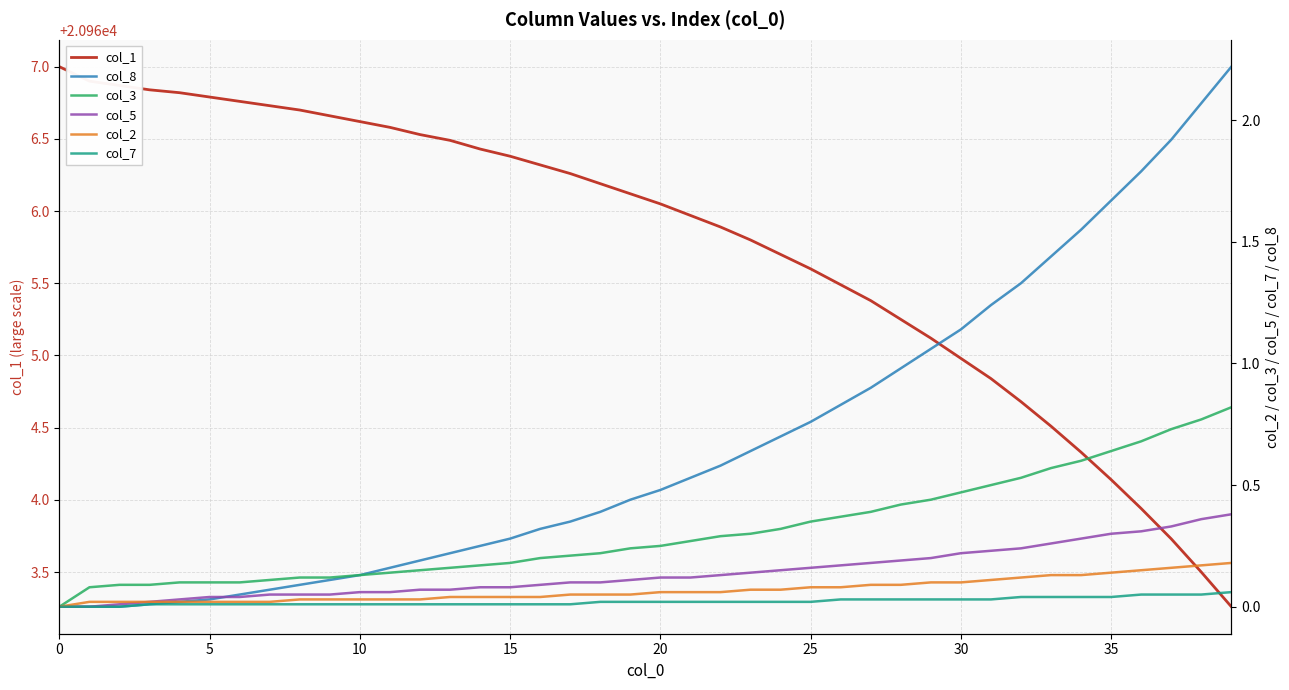

Does the chart have visible grid lines?

Yes